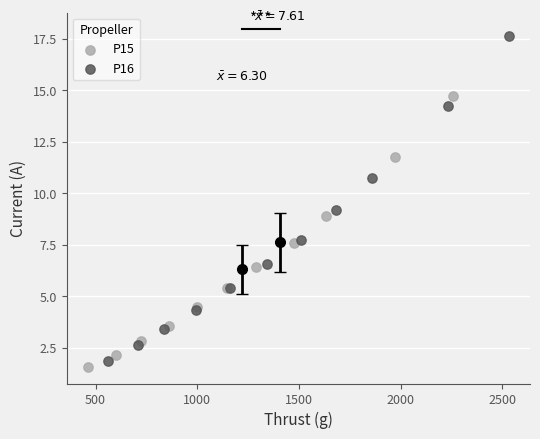

Which series contains the highest Y value?

P16